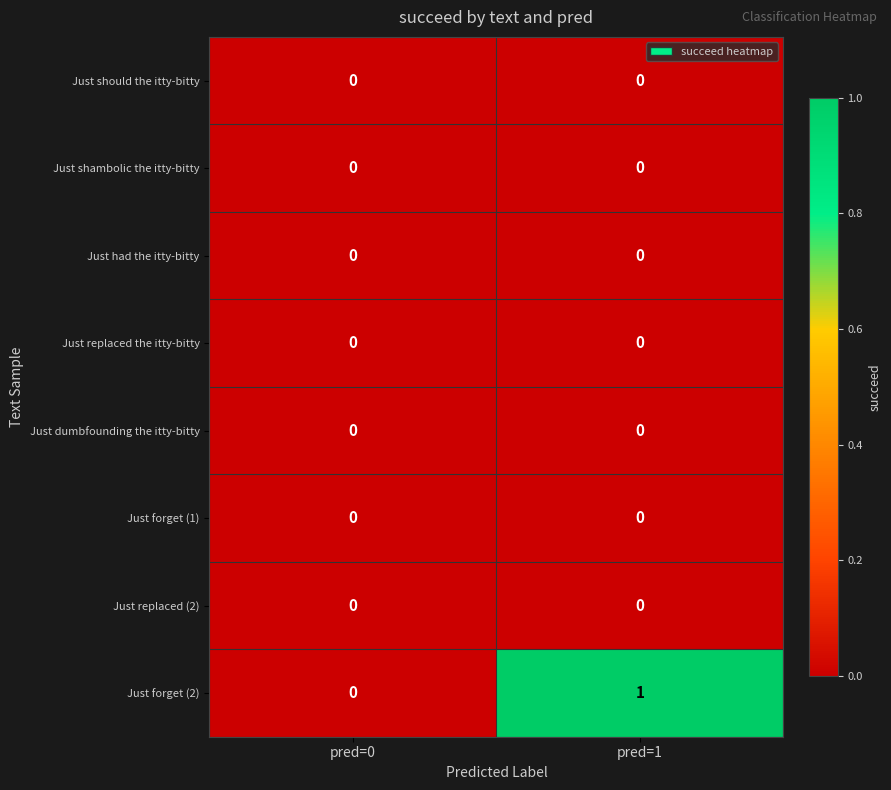

Which series changed the most between pred=0 and pred=1?

Just forget (2)